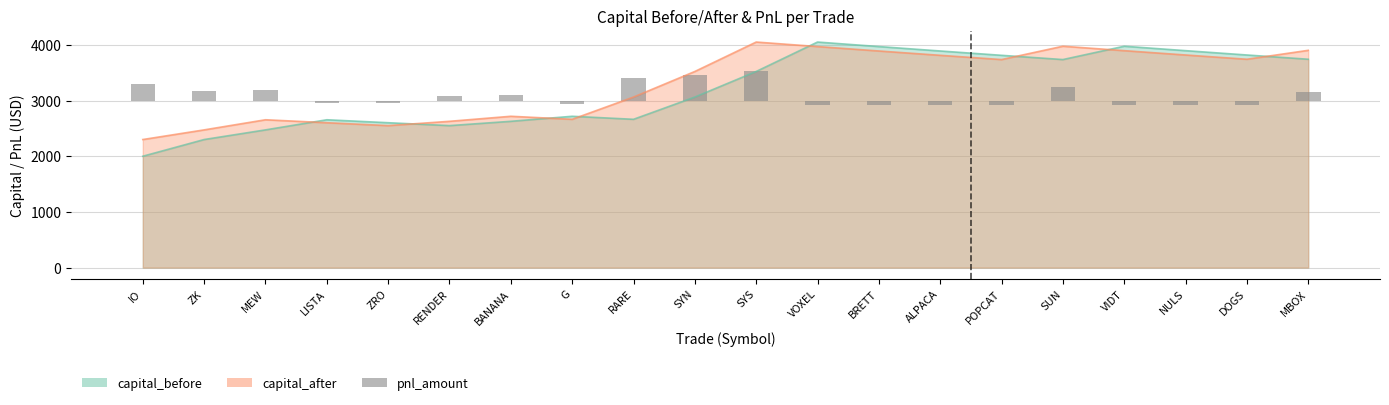

Are the bars grouped side by side (vs. stacked)?

No